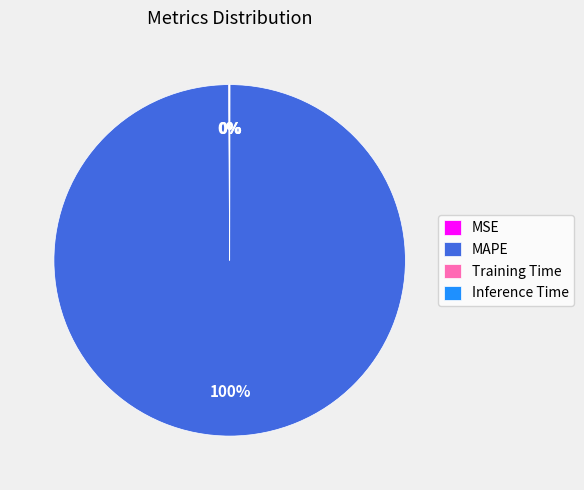

To the nearest percent, what is the average slice percentage?

25%